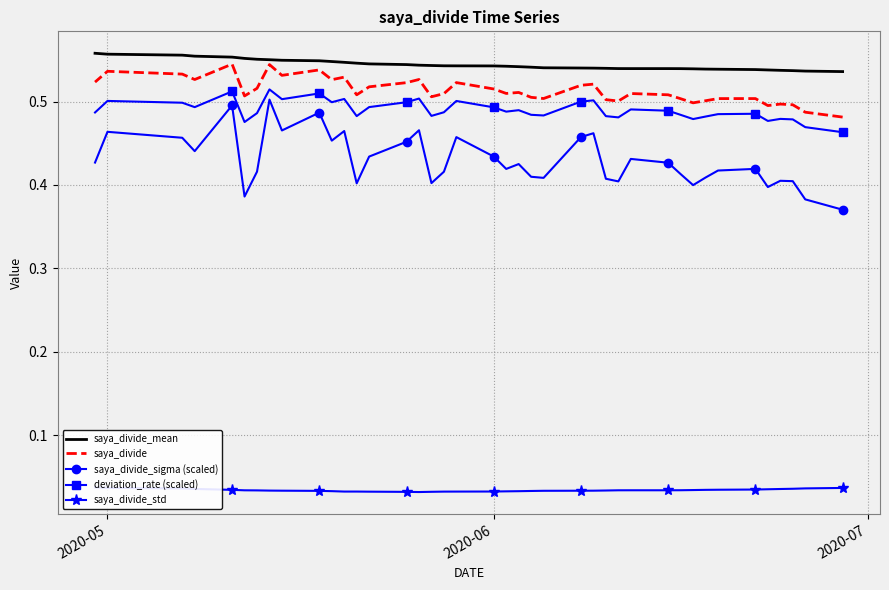

What is the difference between the maximum and minimum values in the saya_divide_sigma (scaled) series?

0.1